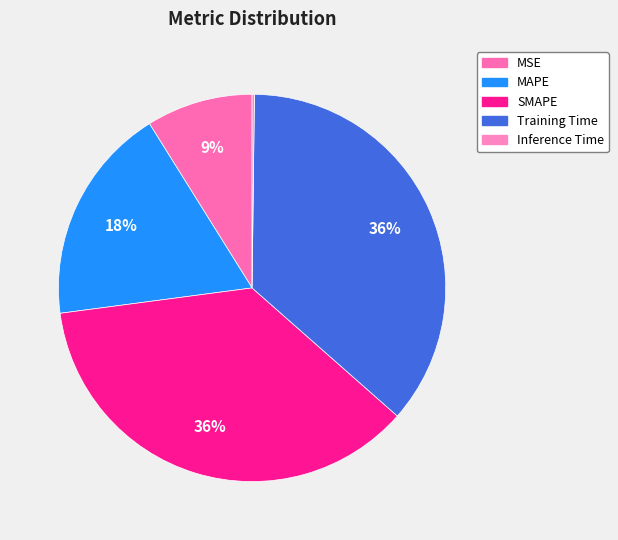

What percentage is the Training Time slice, to the nearest percent?

36%